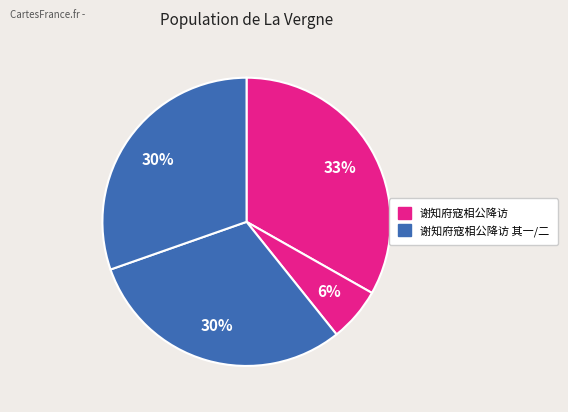

Count the number of slices in the pie.

4